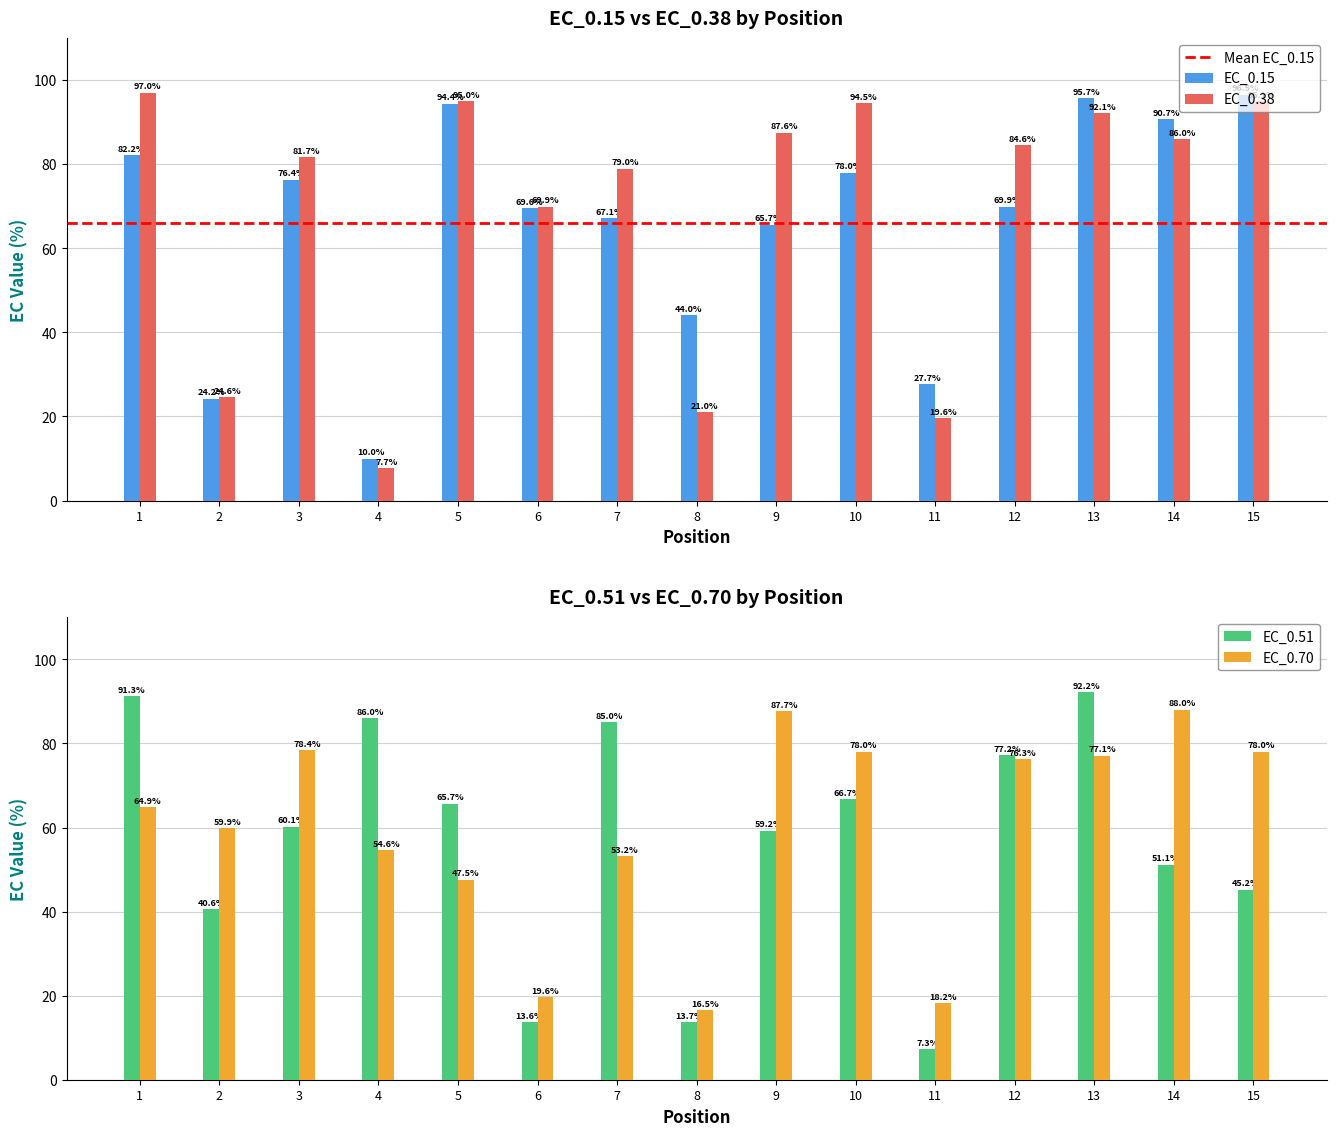

Is it true that EC_0.70 equals 4.7 at 8?

False